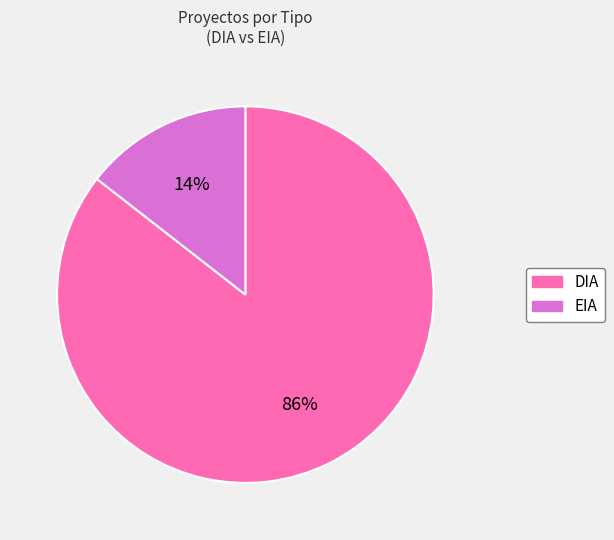

The DIA slice represents 98% of the pie. True or false?

False